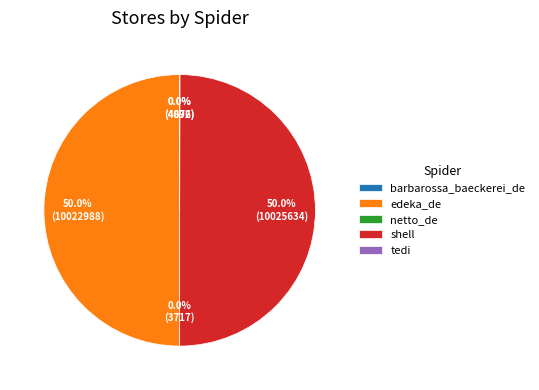

Is the sum of edeka_de and shell greater than half?

Yes